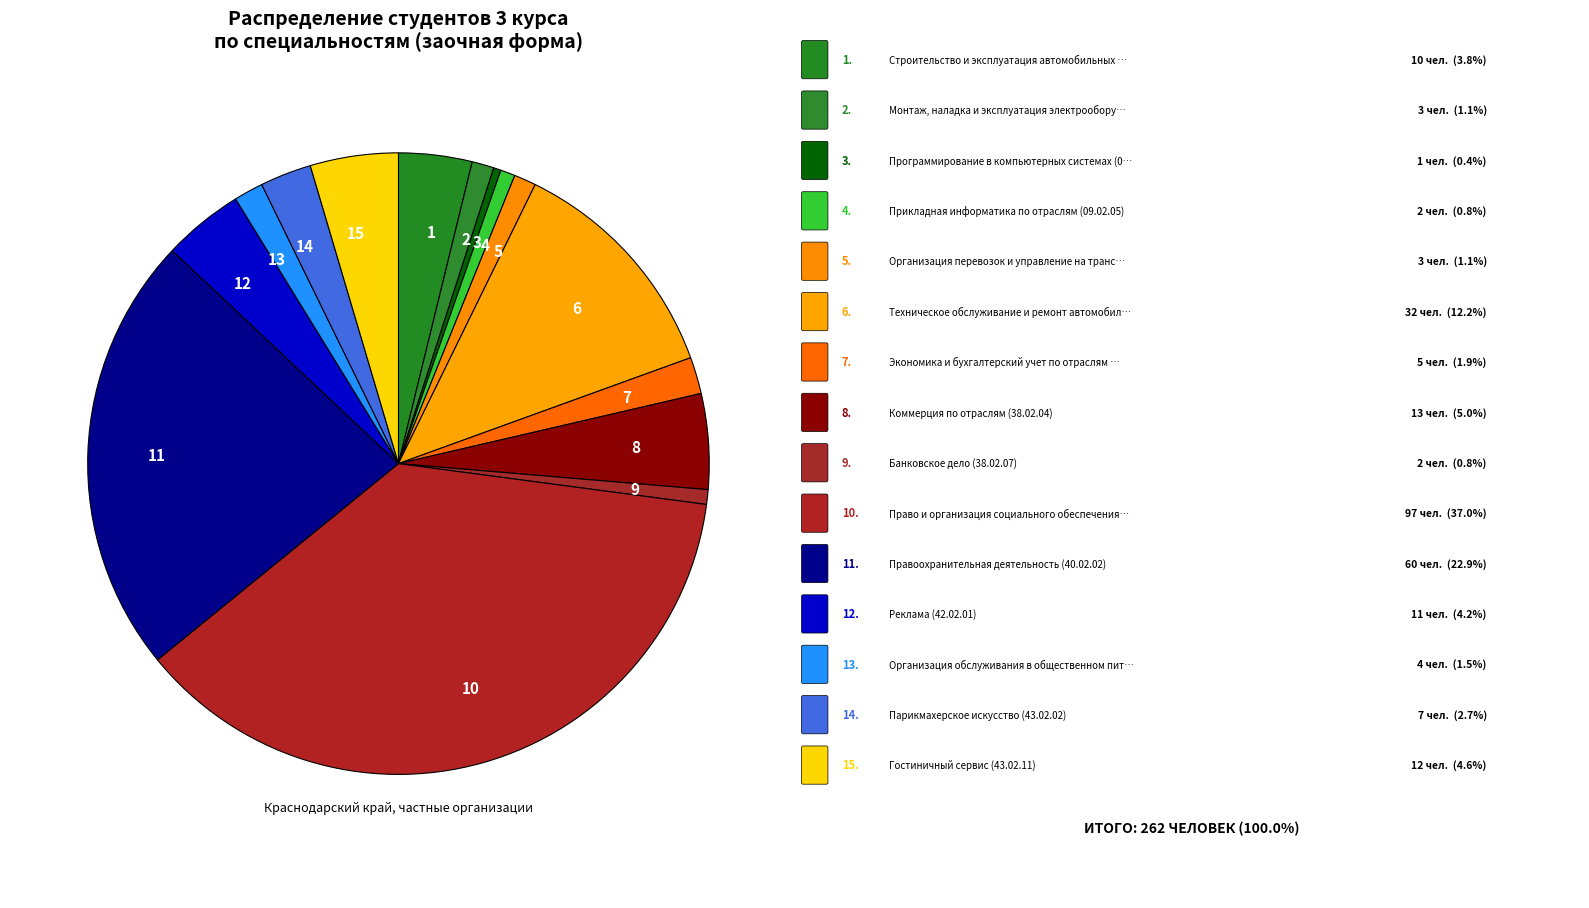

Approximately how many times larger is the value at 8 compared to 1?

1.3